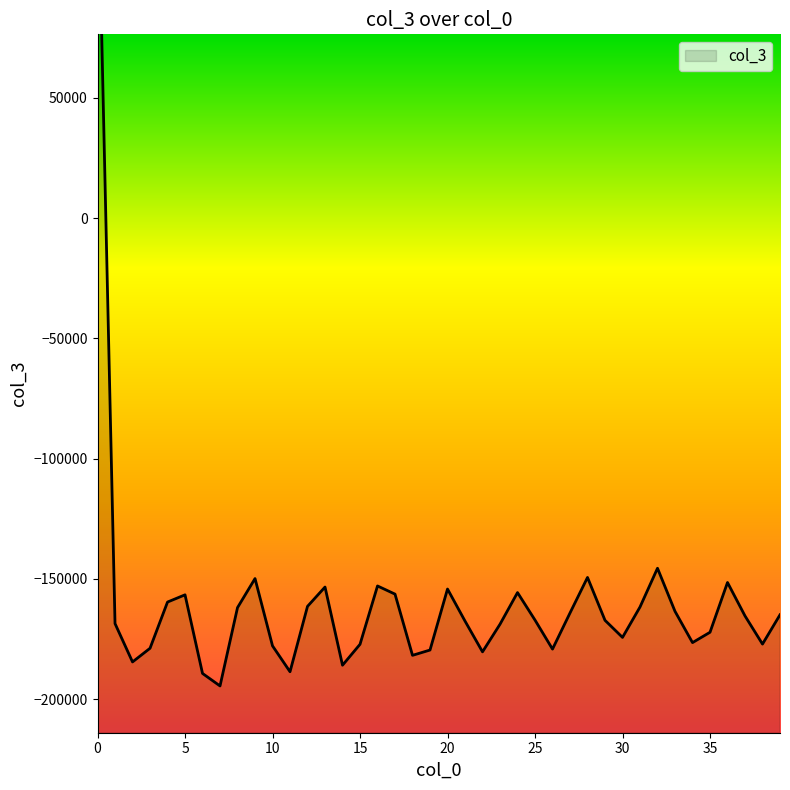

Between 5 and 14, which is larger?

5